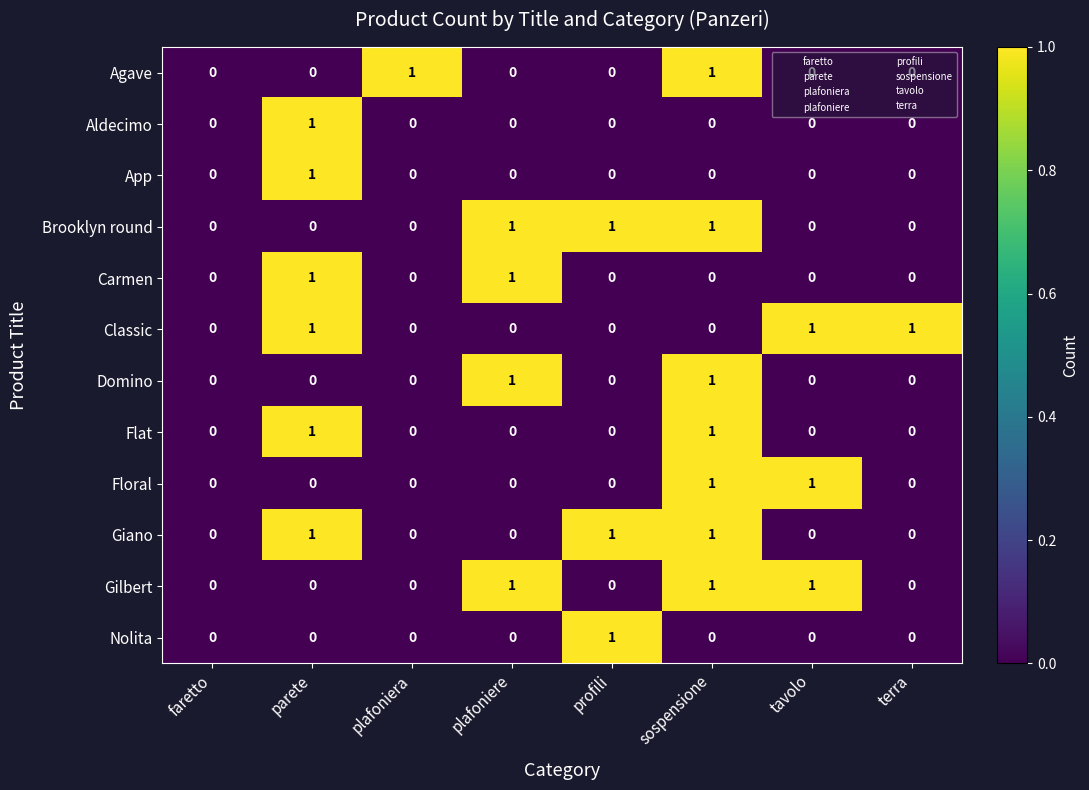

The value of Domino at parete is 0. True or false?

True